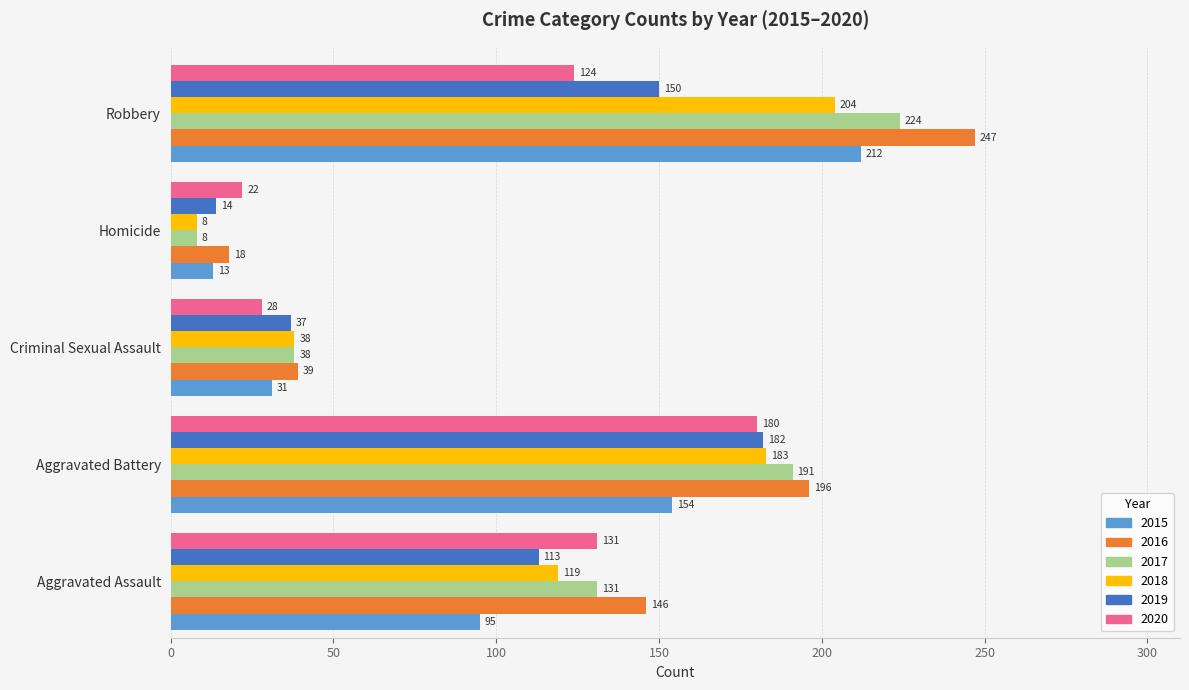

At Aggravated Battery, list the series in order from smallest to largest.

2015, 2020, 2019, 2018, 2017, 2016